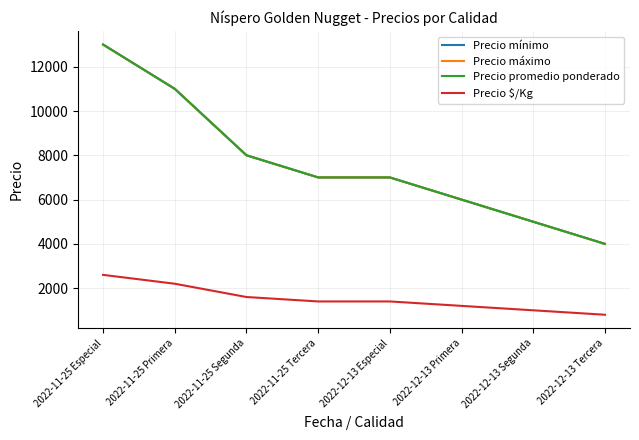

Which series has the largest total across all categories?

Precio mínimo